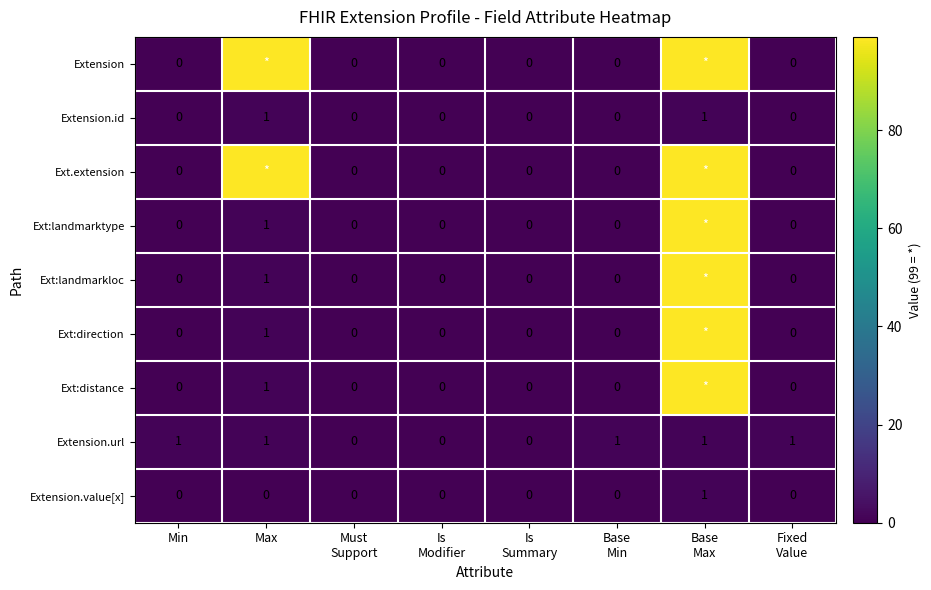

Count the Extension.id values in the range 0 to 1.

8